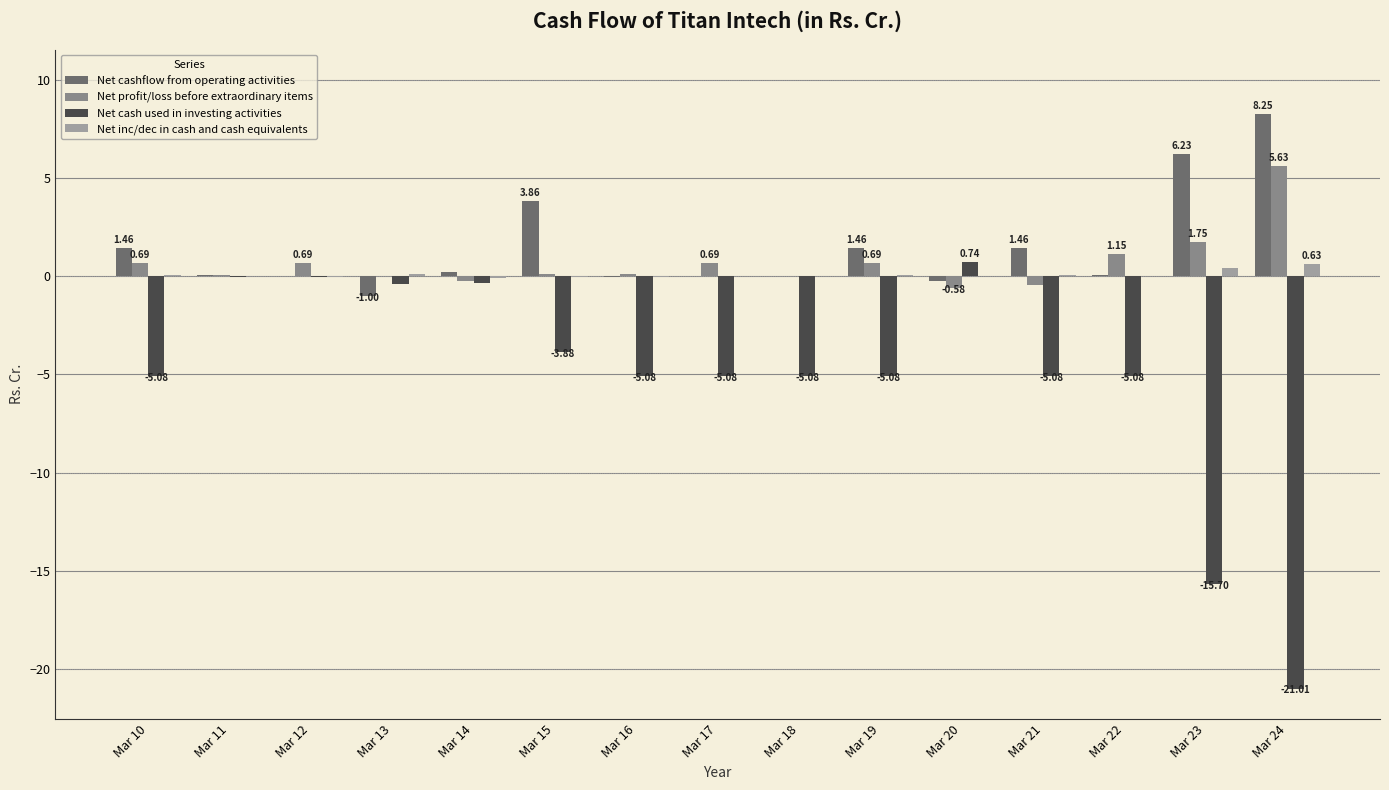

Which series has the largest range (max minus min)?

Net cash used in investing activities